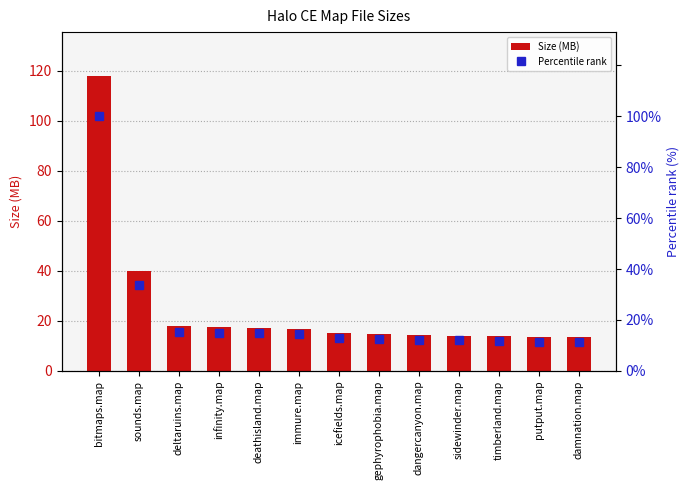

At which label is Size (MB) closest to 65?

sounds.map